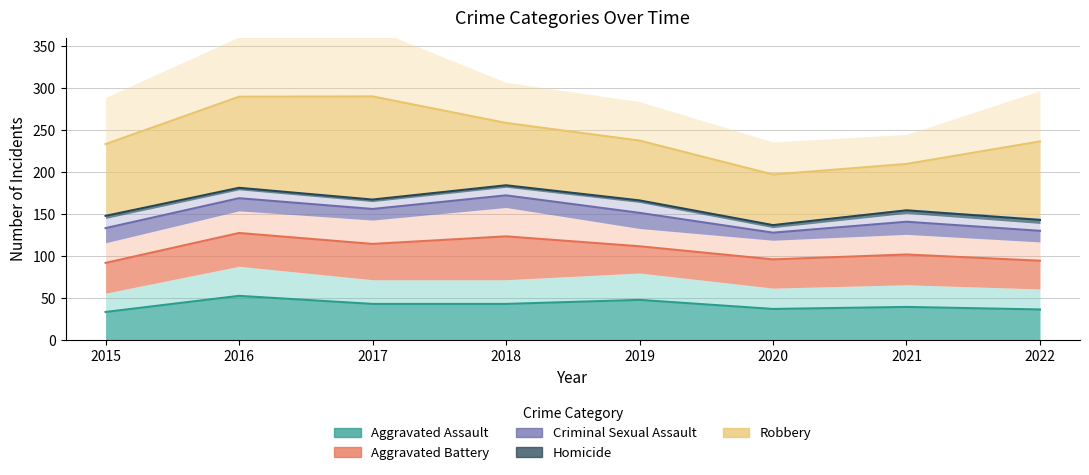

At 2015, list the series in order from smallest to largest.

Homicide, Criminal Sexual Assault, Aggravated Assault, Aggravated Battery, Robbery